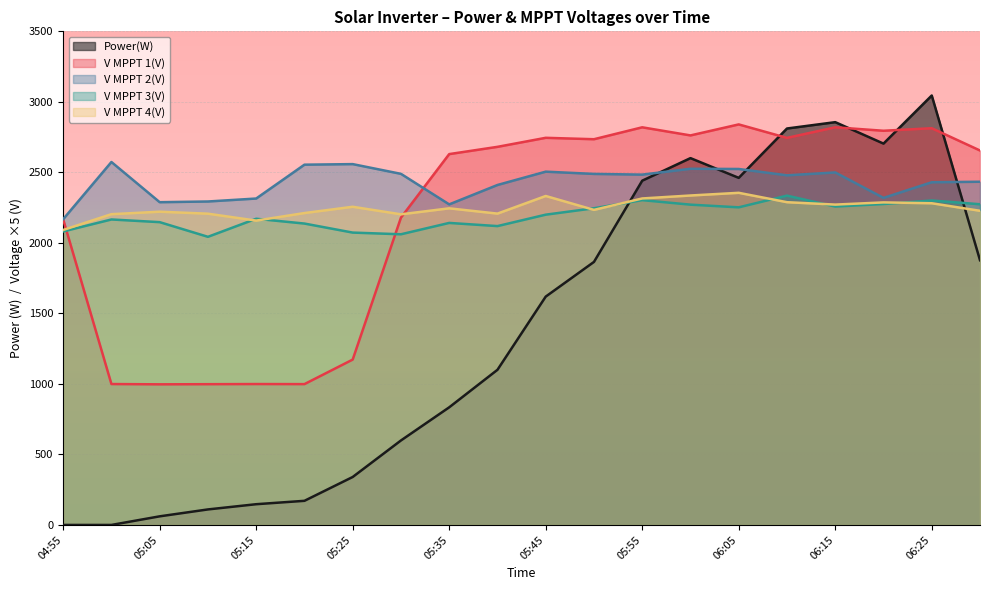

Which category has the highest value across all series?

06:25